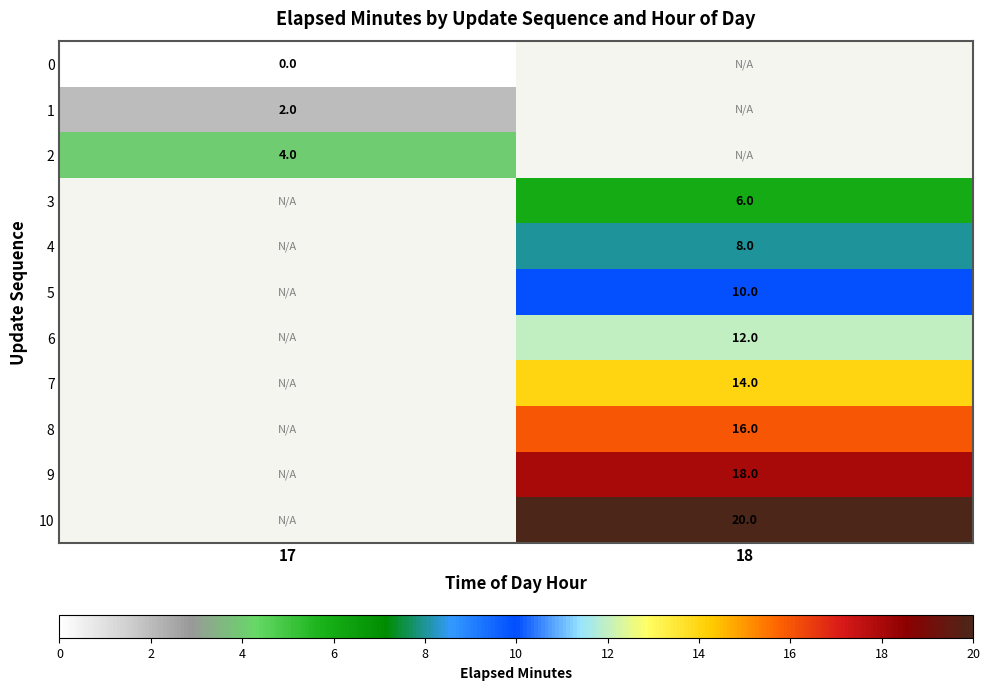

Which label corresponds to the smallest value in the chart?

17